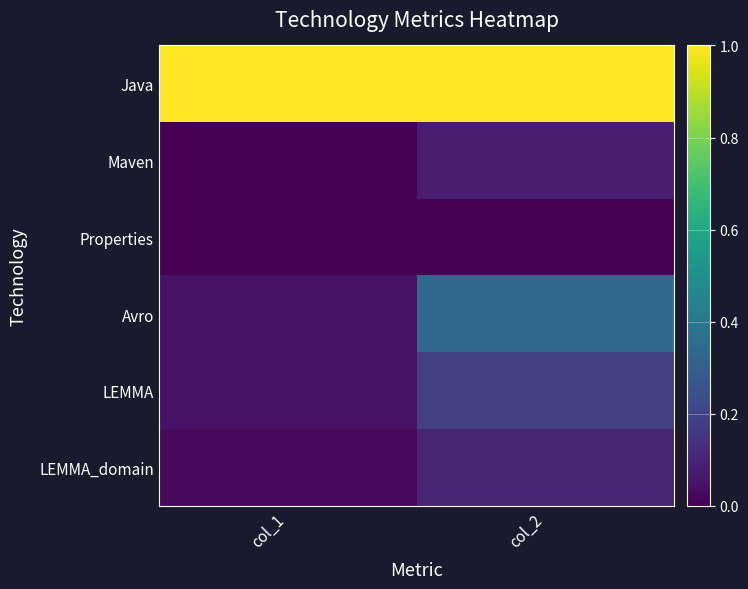

At how many categories does at least one series exceed 0?

2